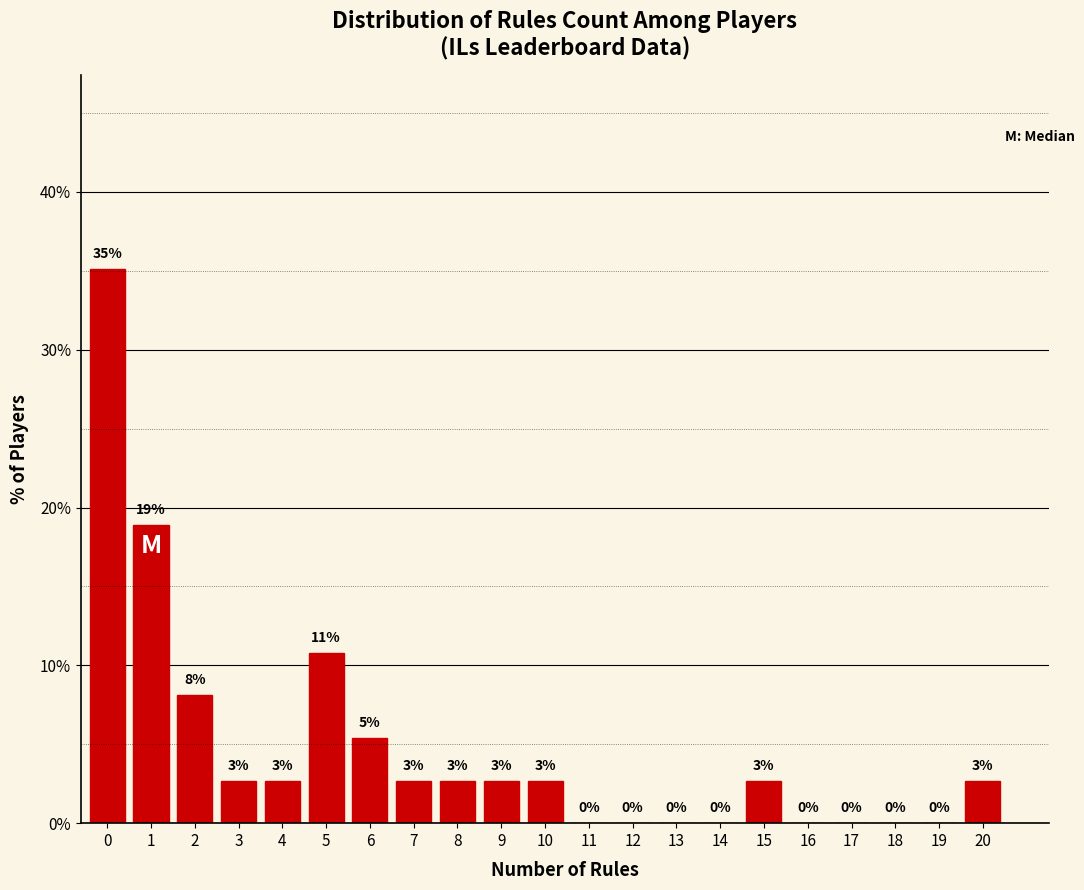

Are the bars horizontal?

No